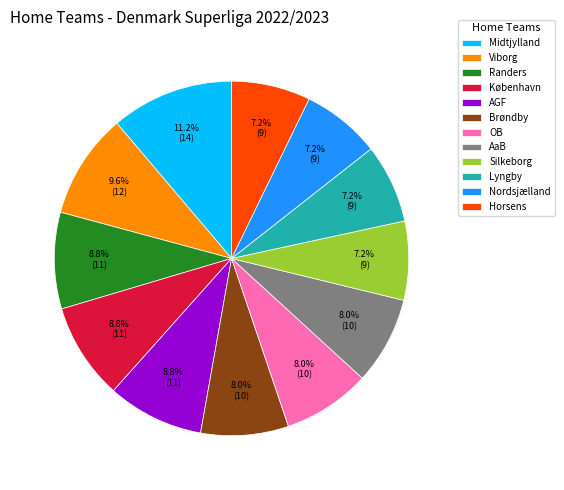

Is the sum of København and Viborg greater than half?

No